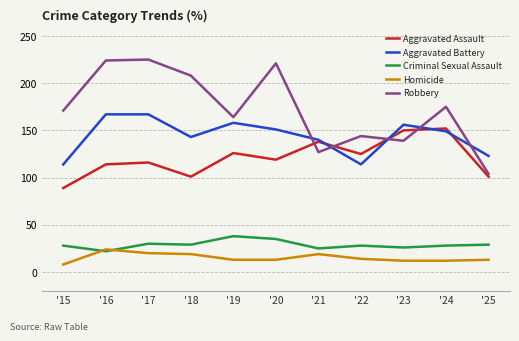

What is the sum of all Robbery values?

1902